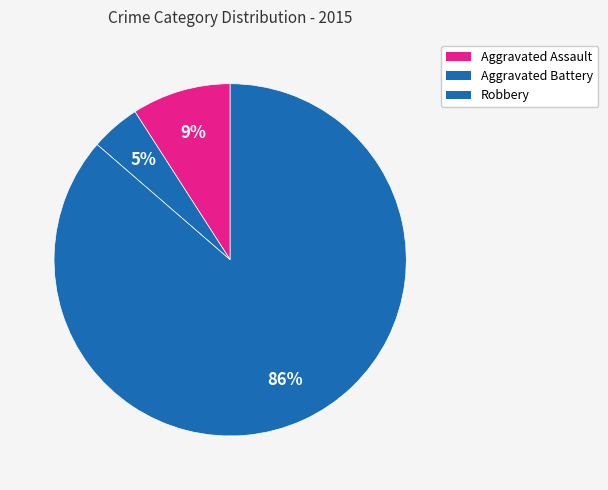

How many slices are in this pie chart?

3